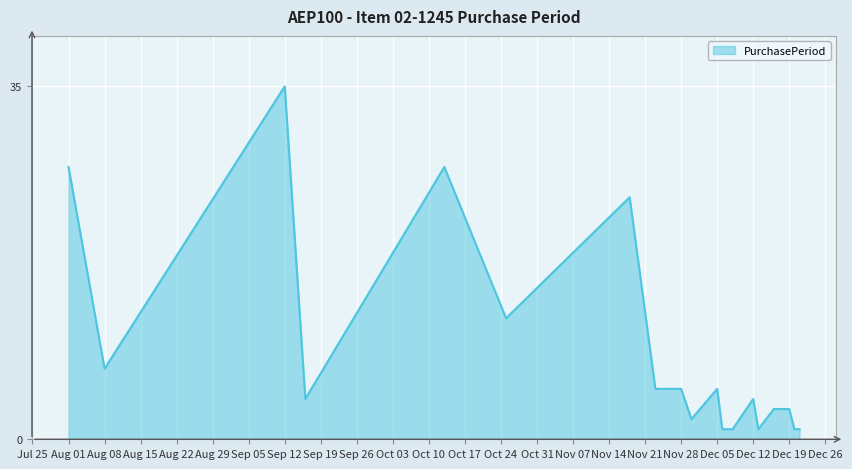

What is the maximum value shown in the chart?

35